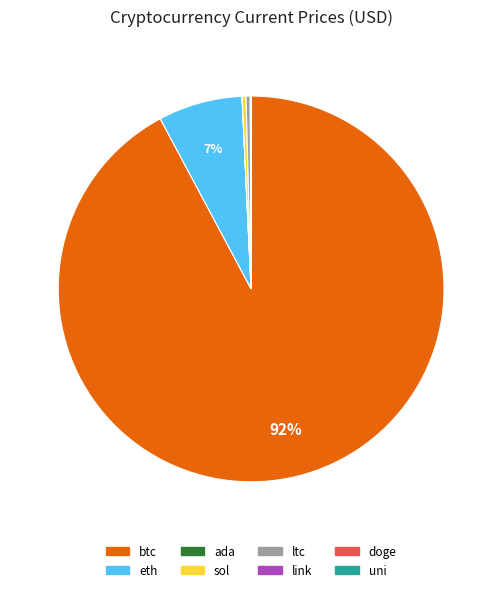

Is it true that ltc is 0% of the pie?

True